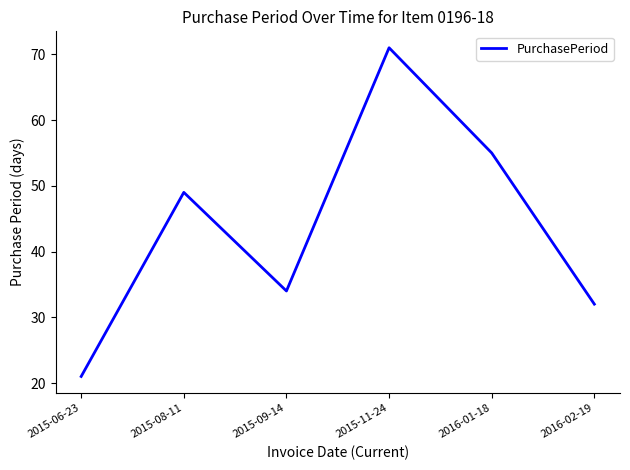

What position from the right is 2015-11-24?

3